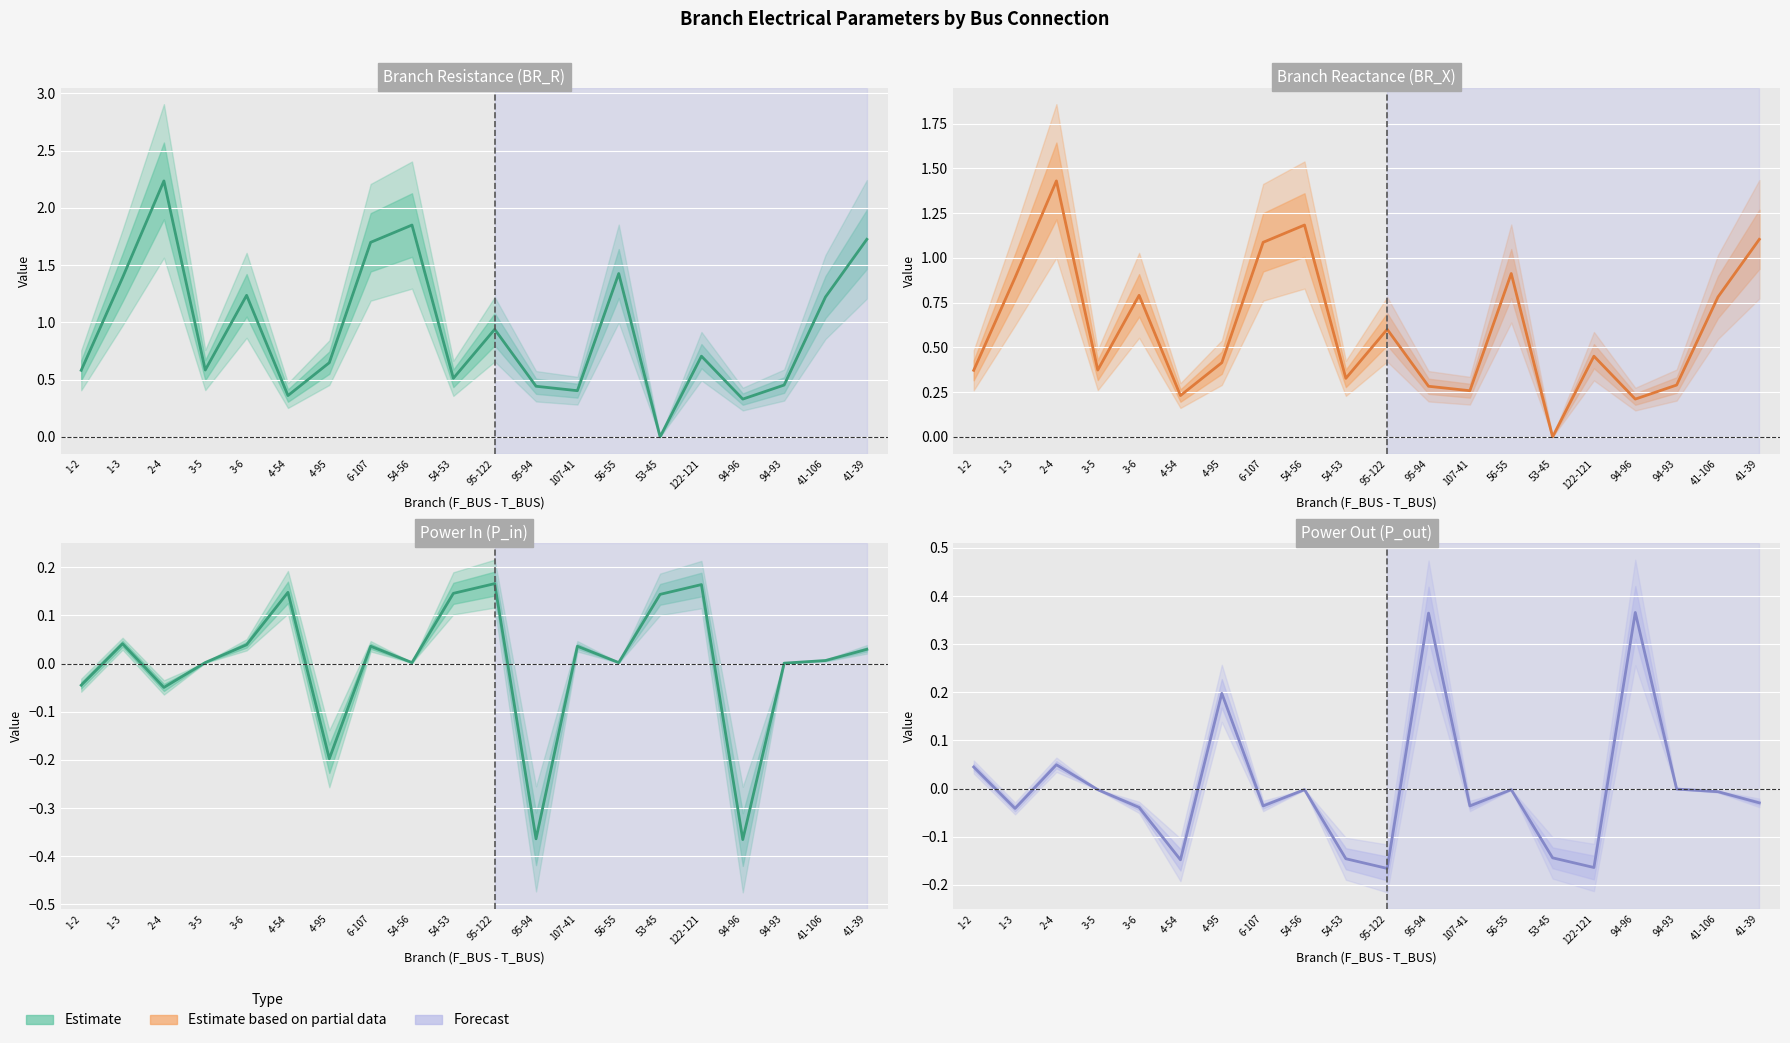

Rank the categories by P_in (estimate) value from lowest to highest.

94-96, 95-94, 4-95, 2-4, 1-2, 94-93, 54-56, 56-55, 3-5, 41-106, 41-39, 6-107, 107-41, 3-6, 1-3, 53-45, 54-53, 4-54, 122-121, 95-122